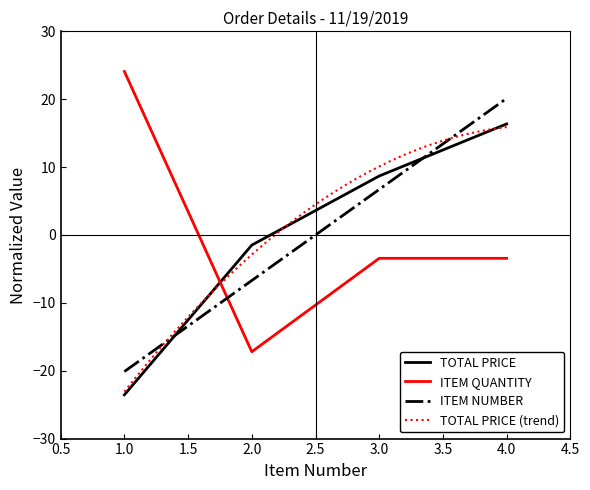

How many times do ITEM QUANTITY and ITEM NUMBER cross each other?

1